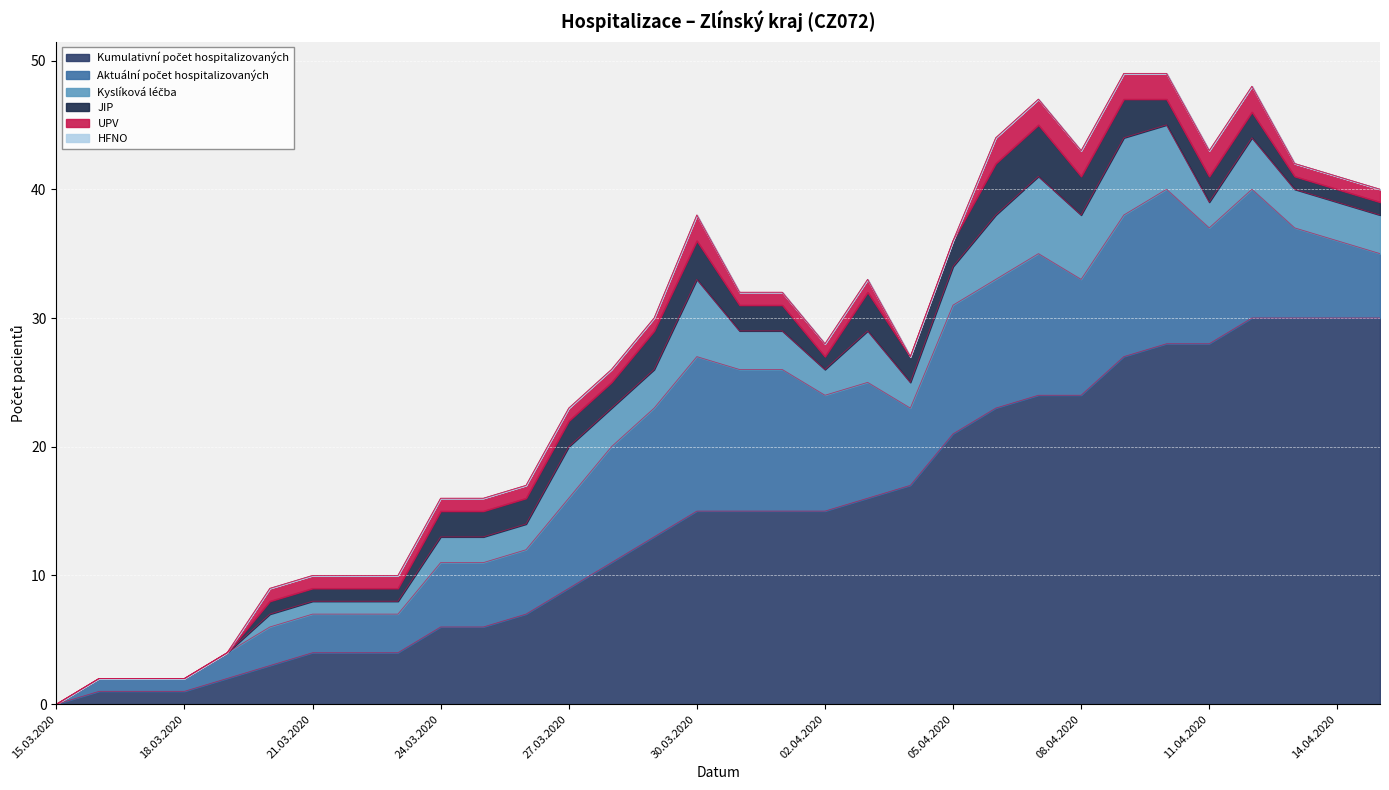

Which category has the highest value across all series?

12.04.2020